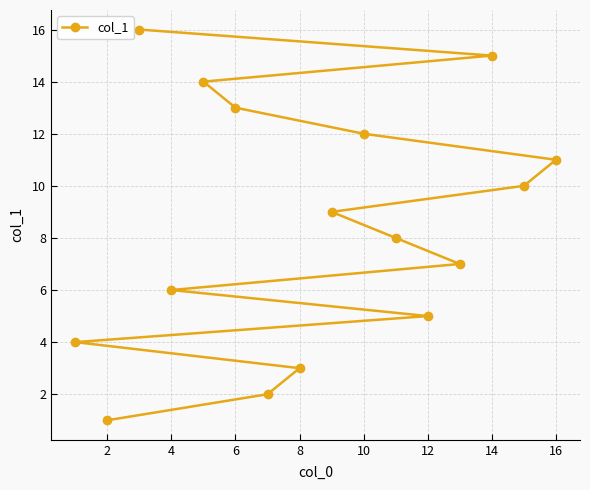

The chart shows a value of 15 at 14. True or false?

True